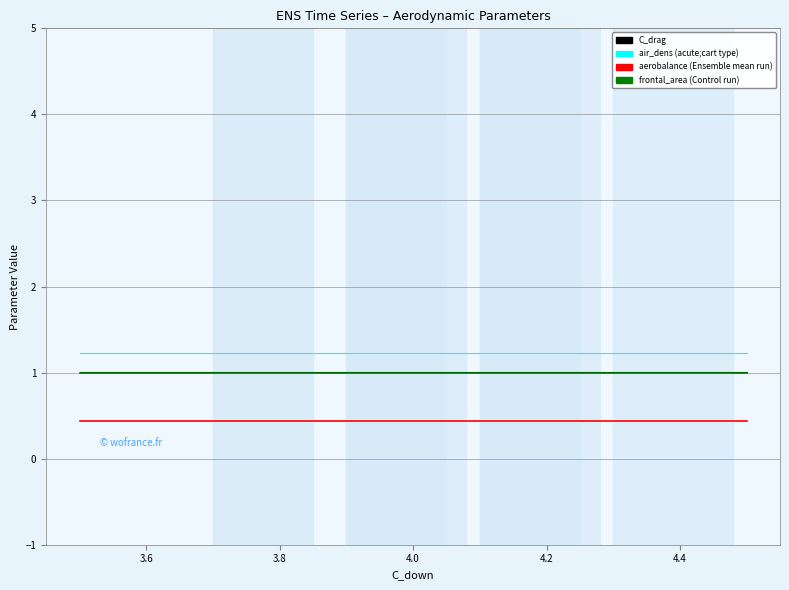

How many lines are shown in the chart?

4